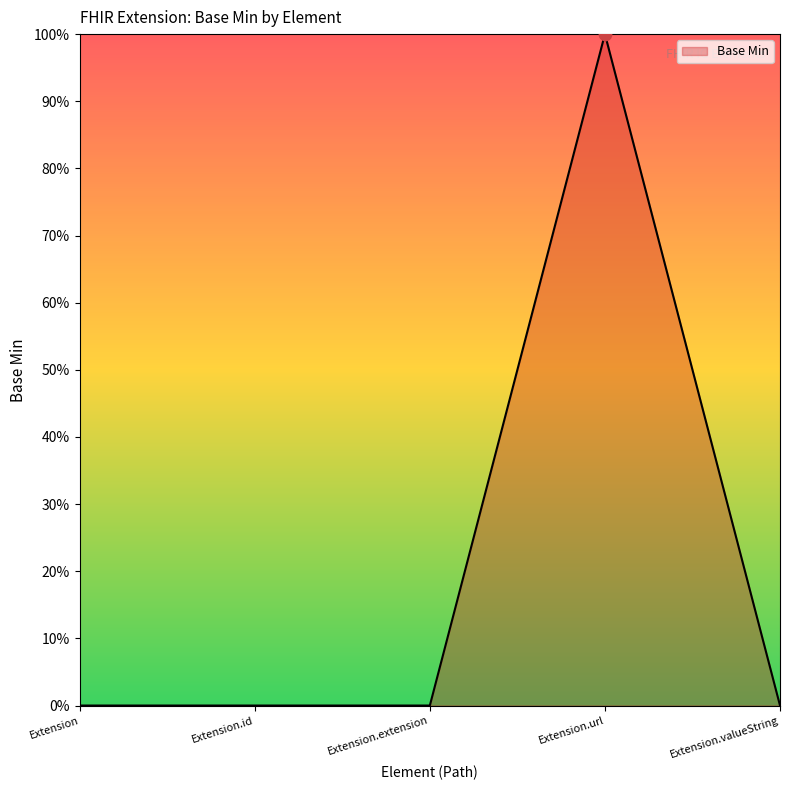

Between Extension and Extension.id, which is larger?

Extension